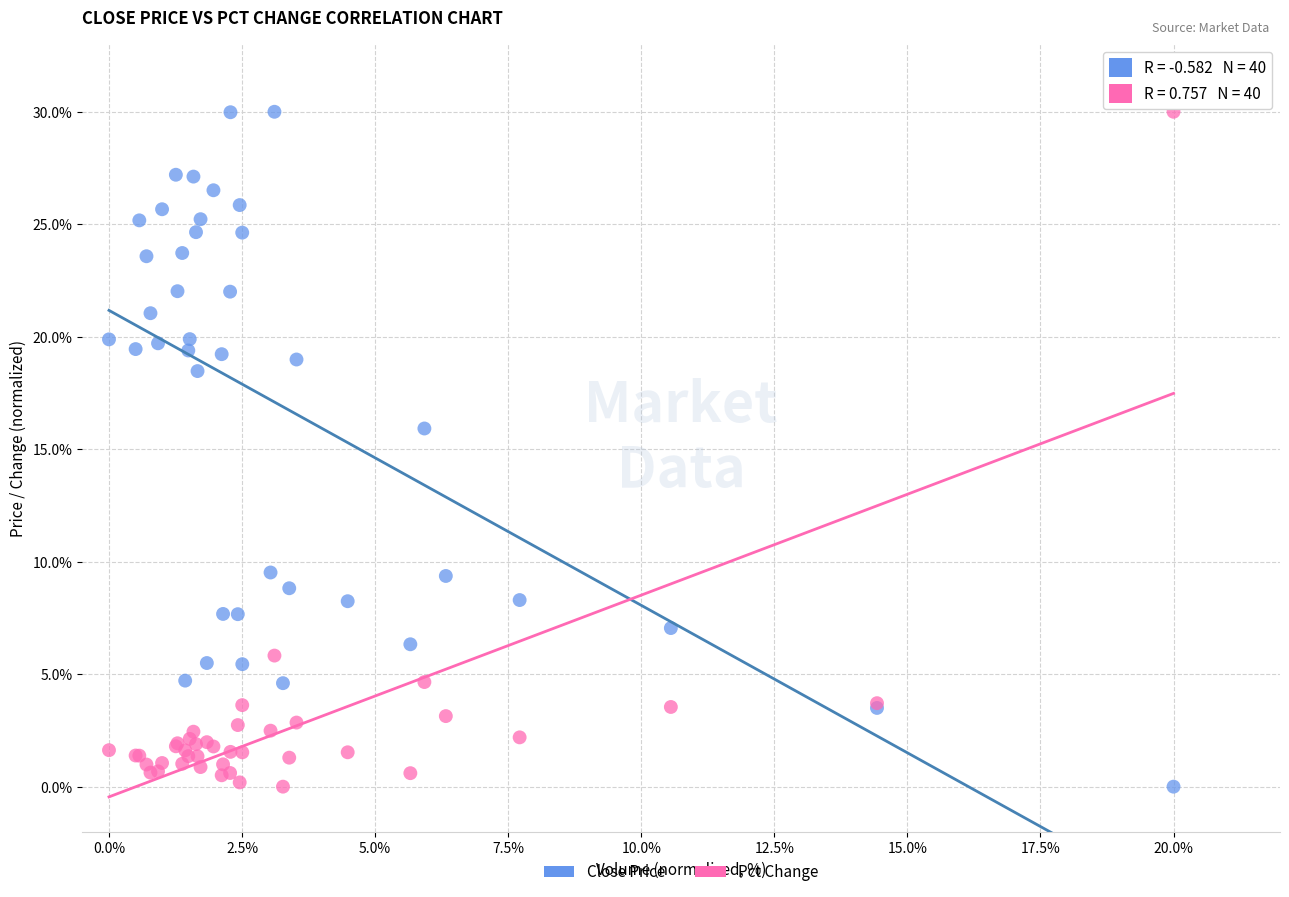

What is the X range (max minus min) for the scatter plot?

20.0